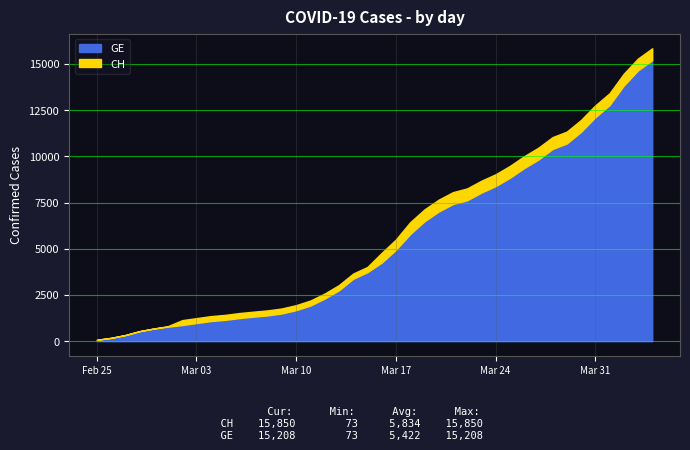

At which label is CH closest to 7961?

2020-03-21